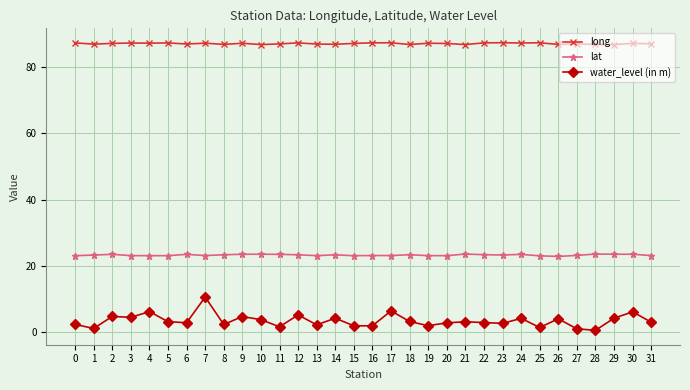

What is the greatest value displayed?

87.5